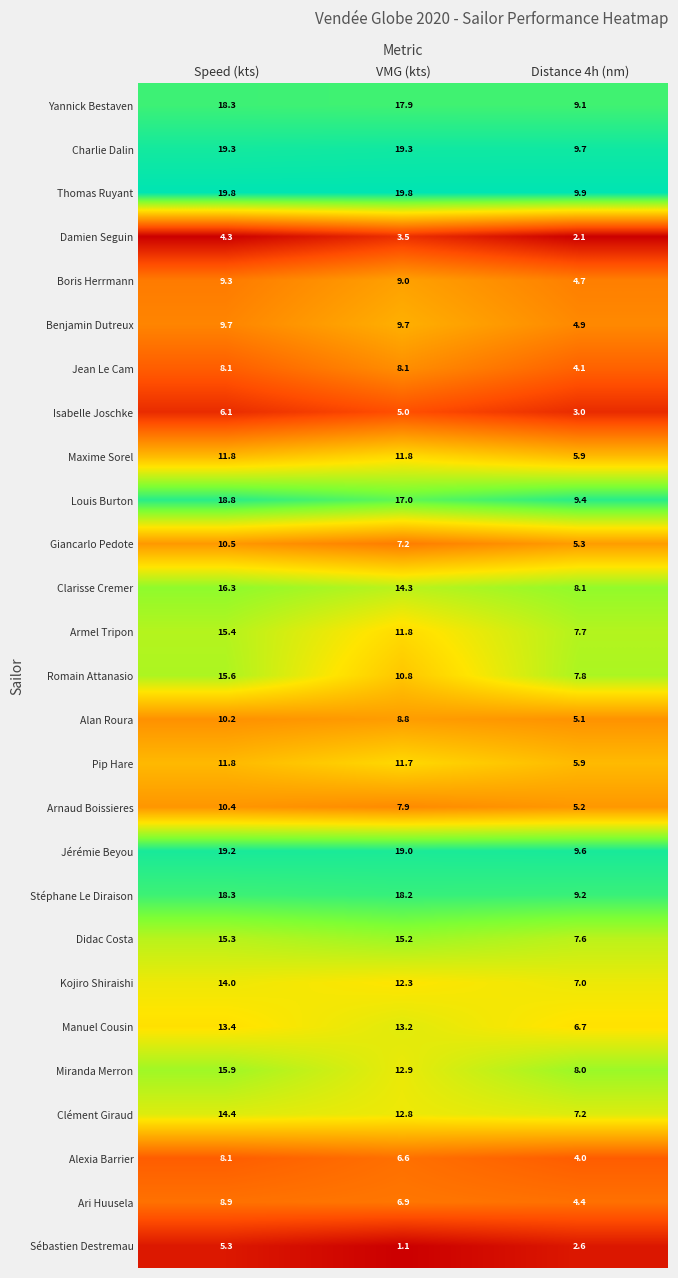

Which series has the largest total across all categories?

Thomas Ruyant